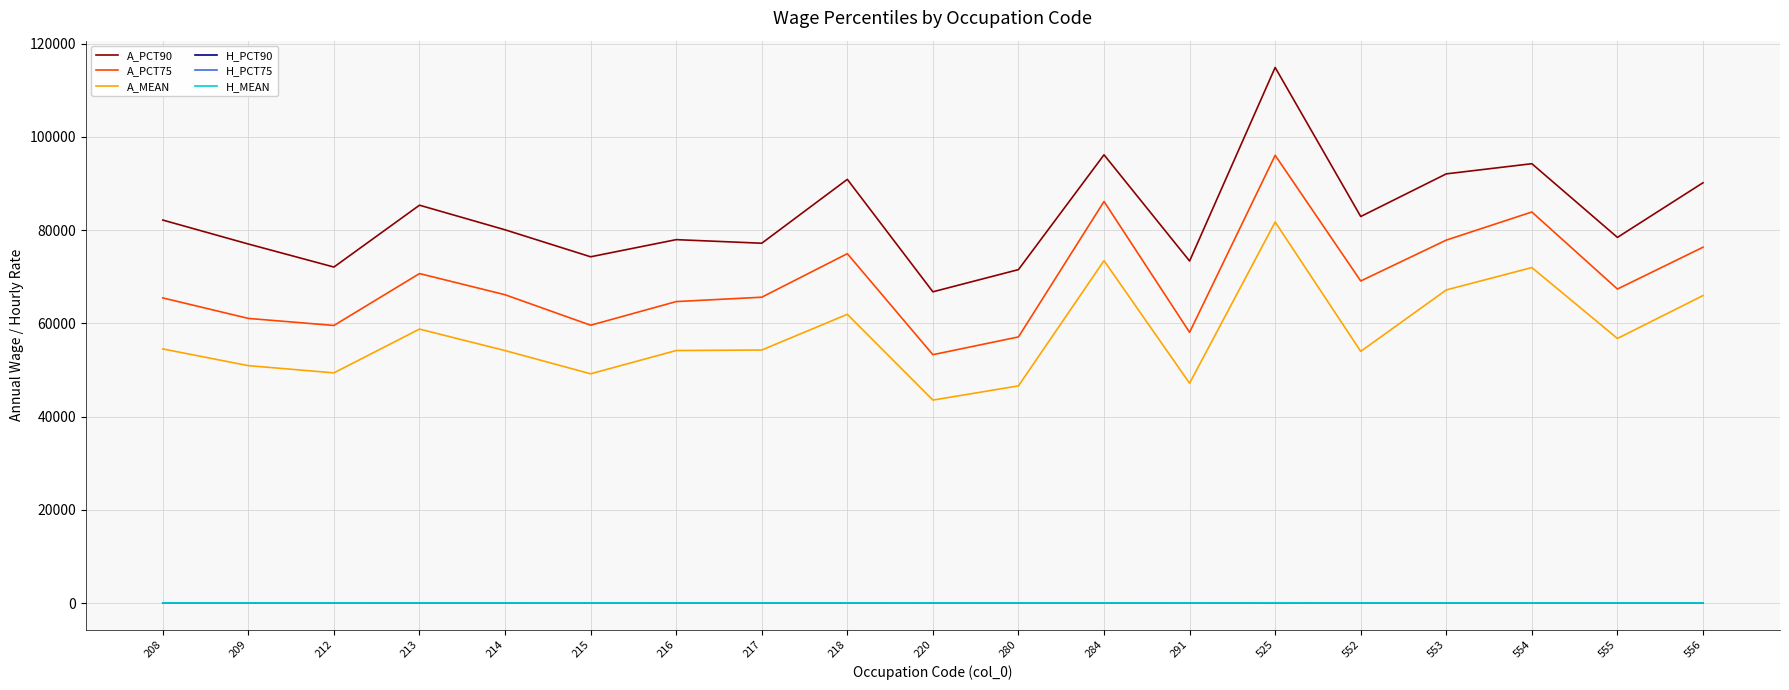

Which series has the widest spread of values?

A_PCT90